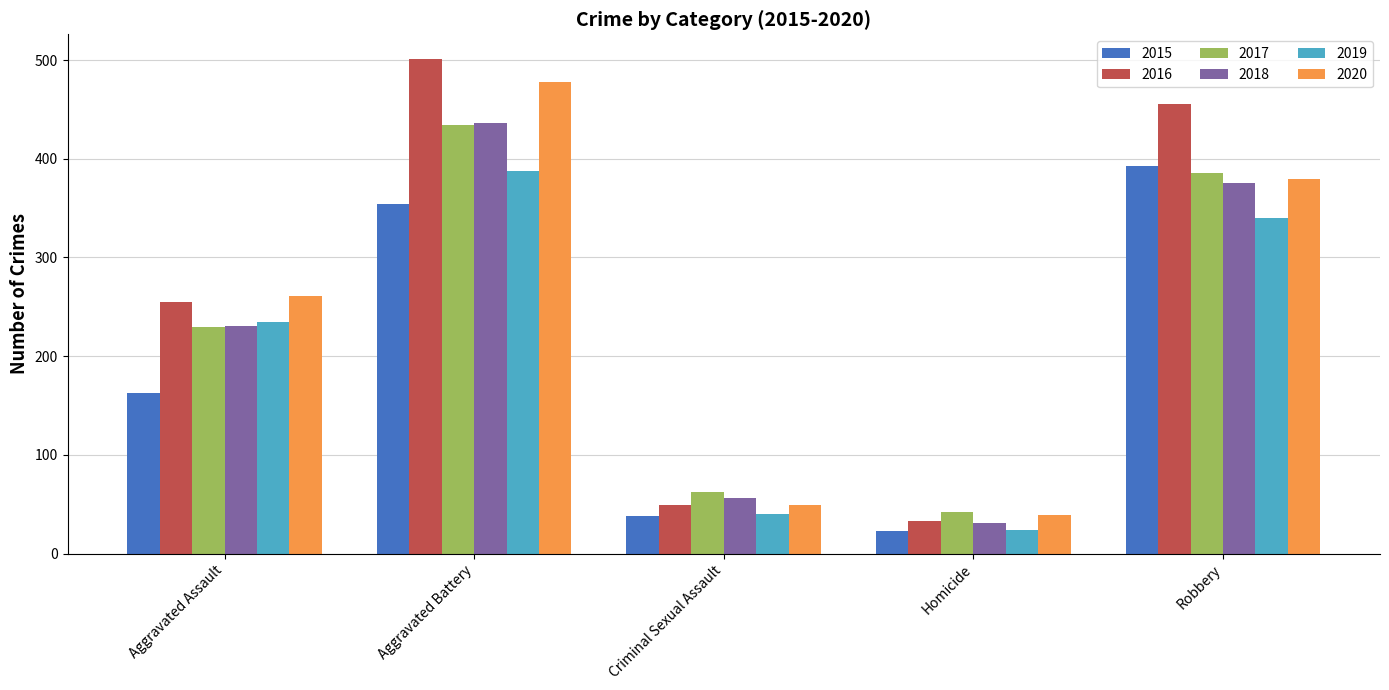

What is the average value of the 2015 series?

194